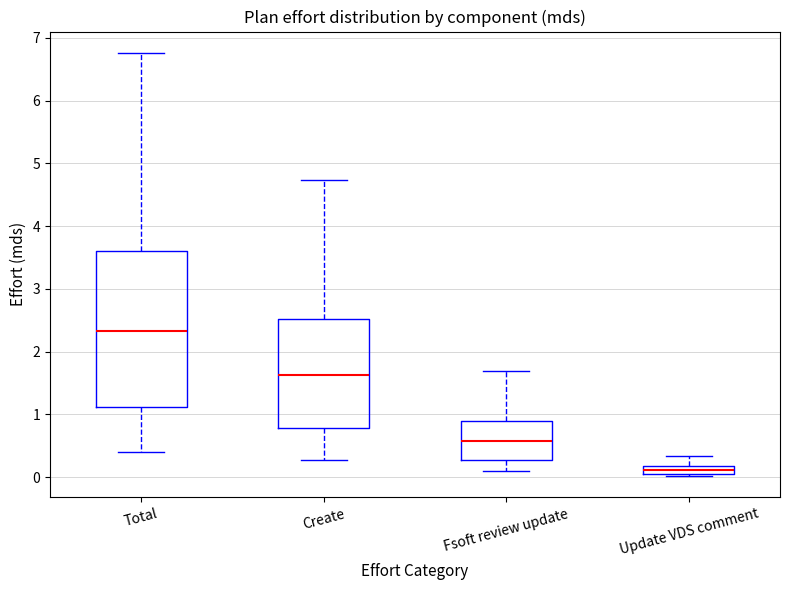

Comparing the boxes themselves (not the whiskers), which one is the tallest?

Total